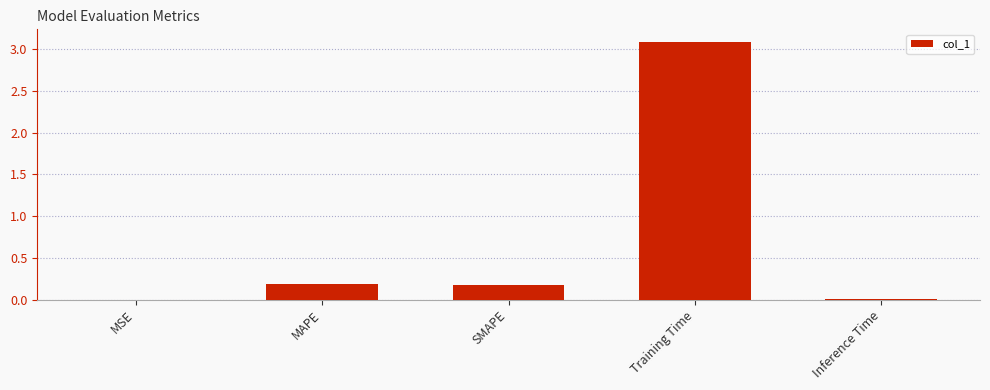

Between MAPE and Inference Time, which is larger?

MAPE